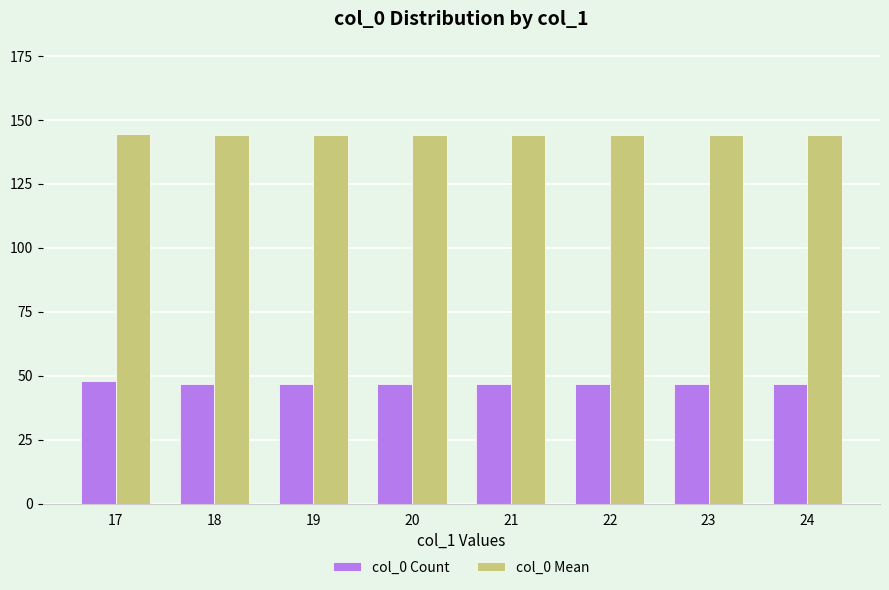

List the series in order of their peak value, highest first.

col_0 Mean, col_0 Count